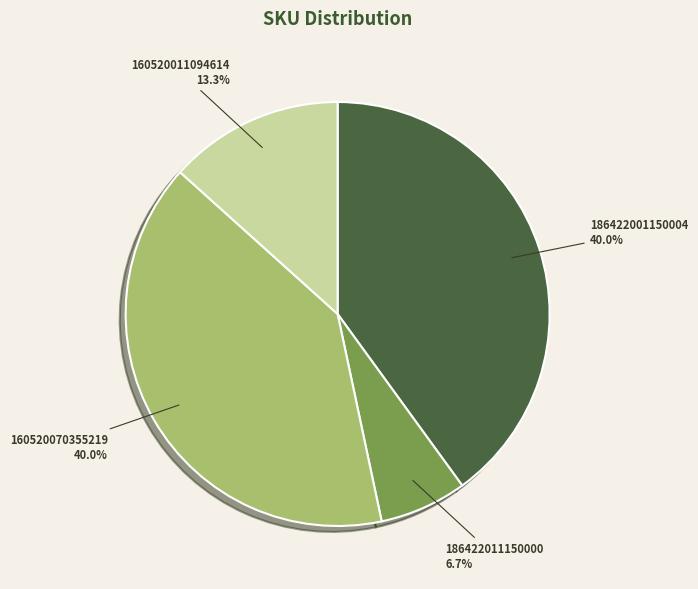

What is the ratio of the value at 160520011094614 to the value at 186422011150000?

2.0